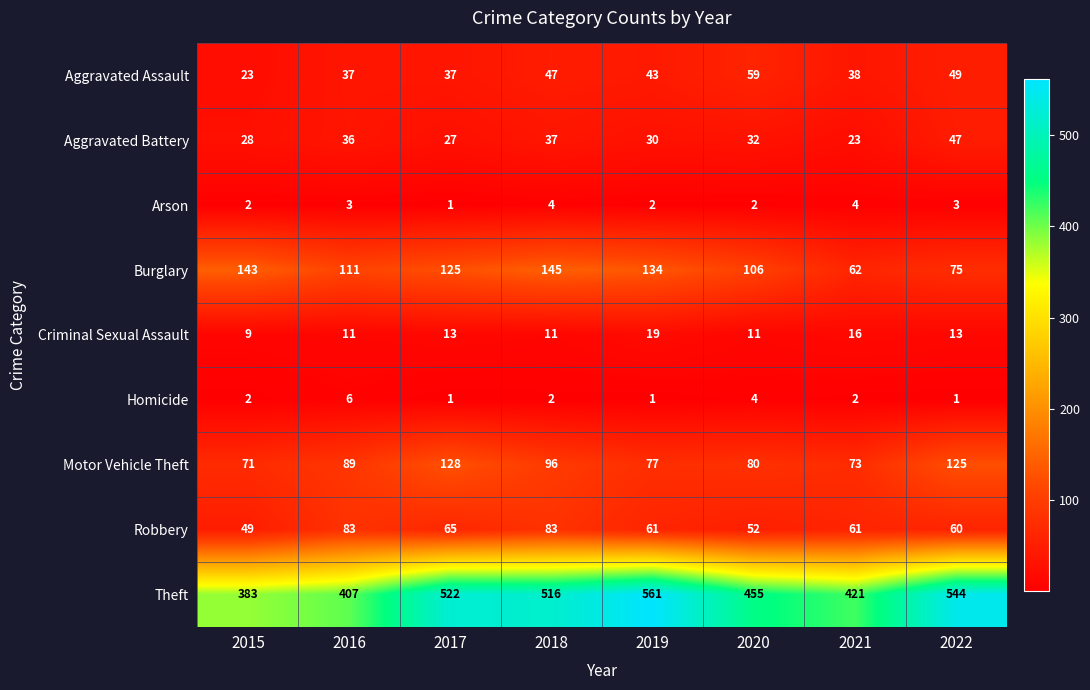

Which series has the widest spread of values?

Theft